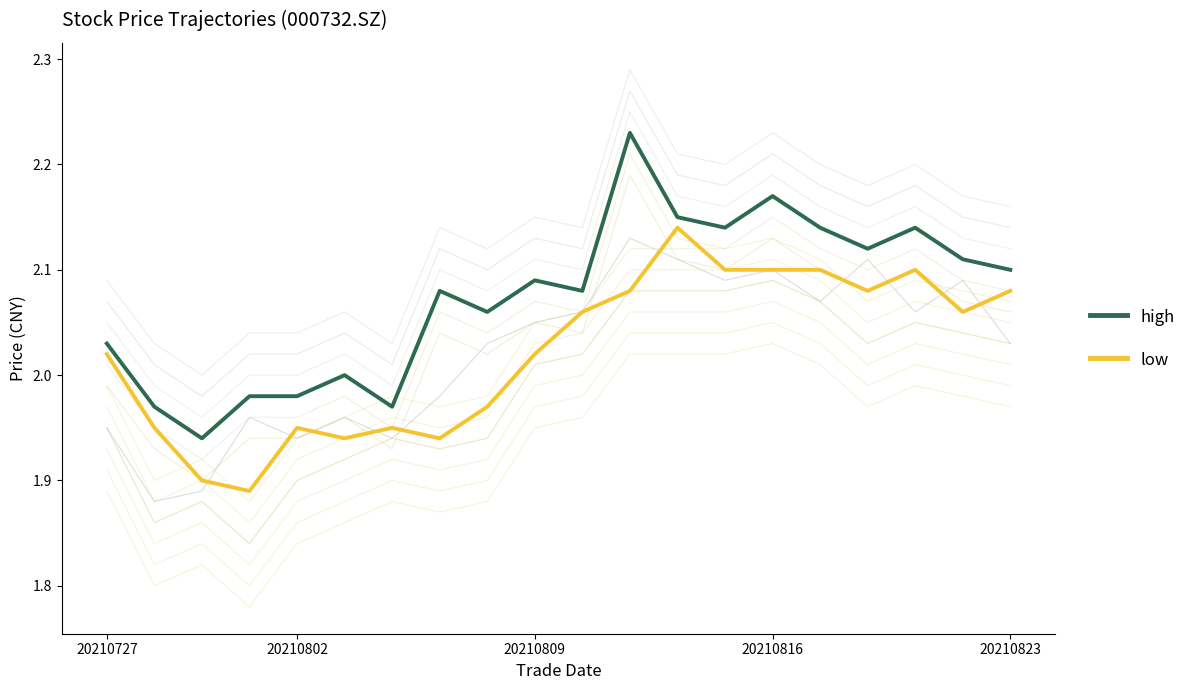

Which has a higher value, 16 or 20210816?

16